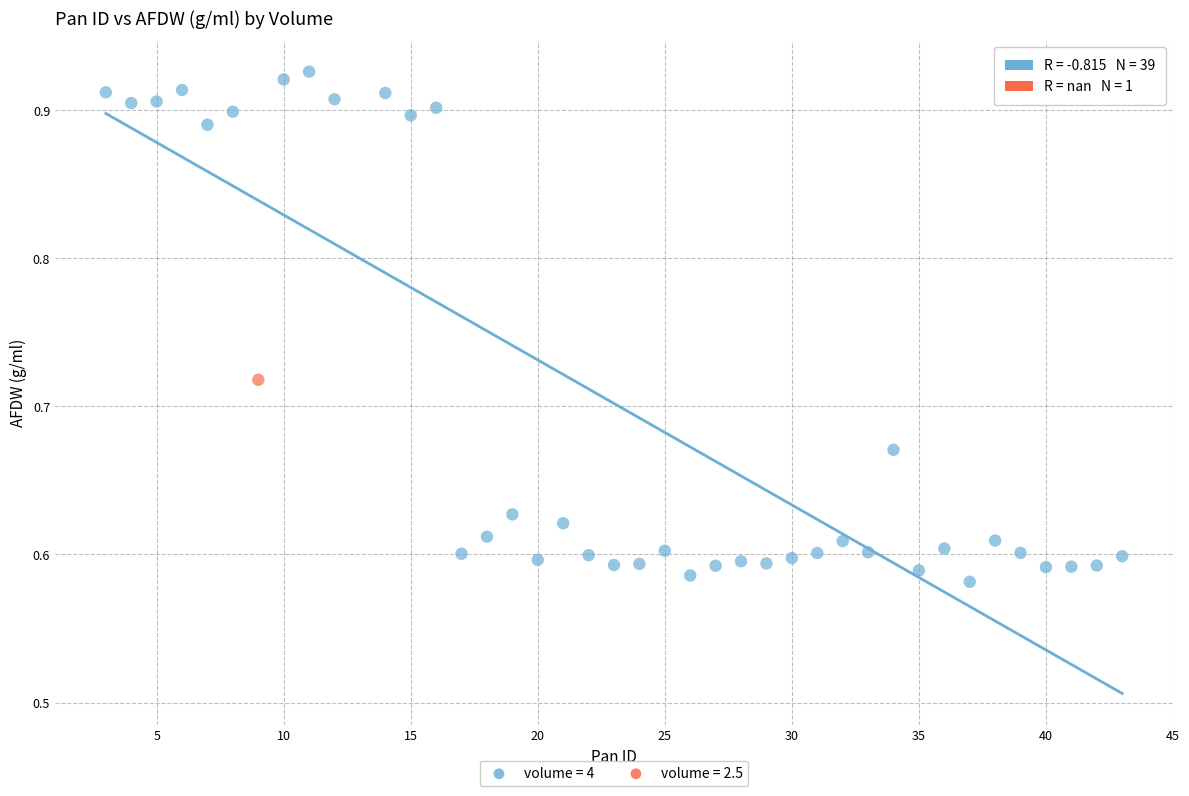

What are all the series names shown in the legend?

volume = 4, volume = 2.5